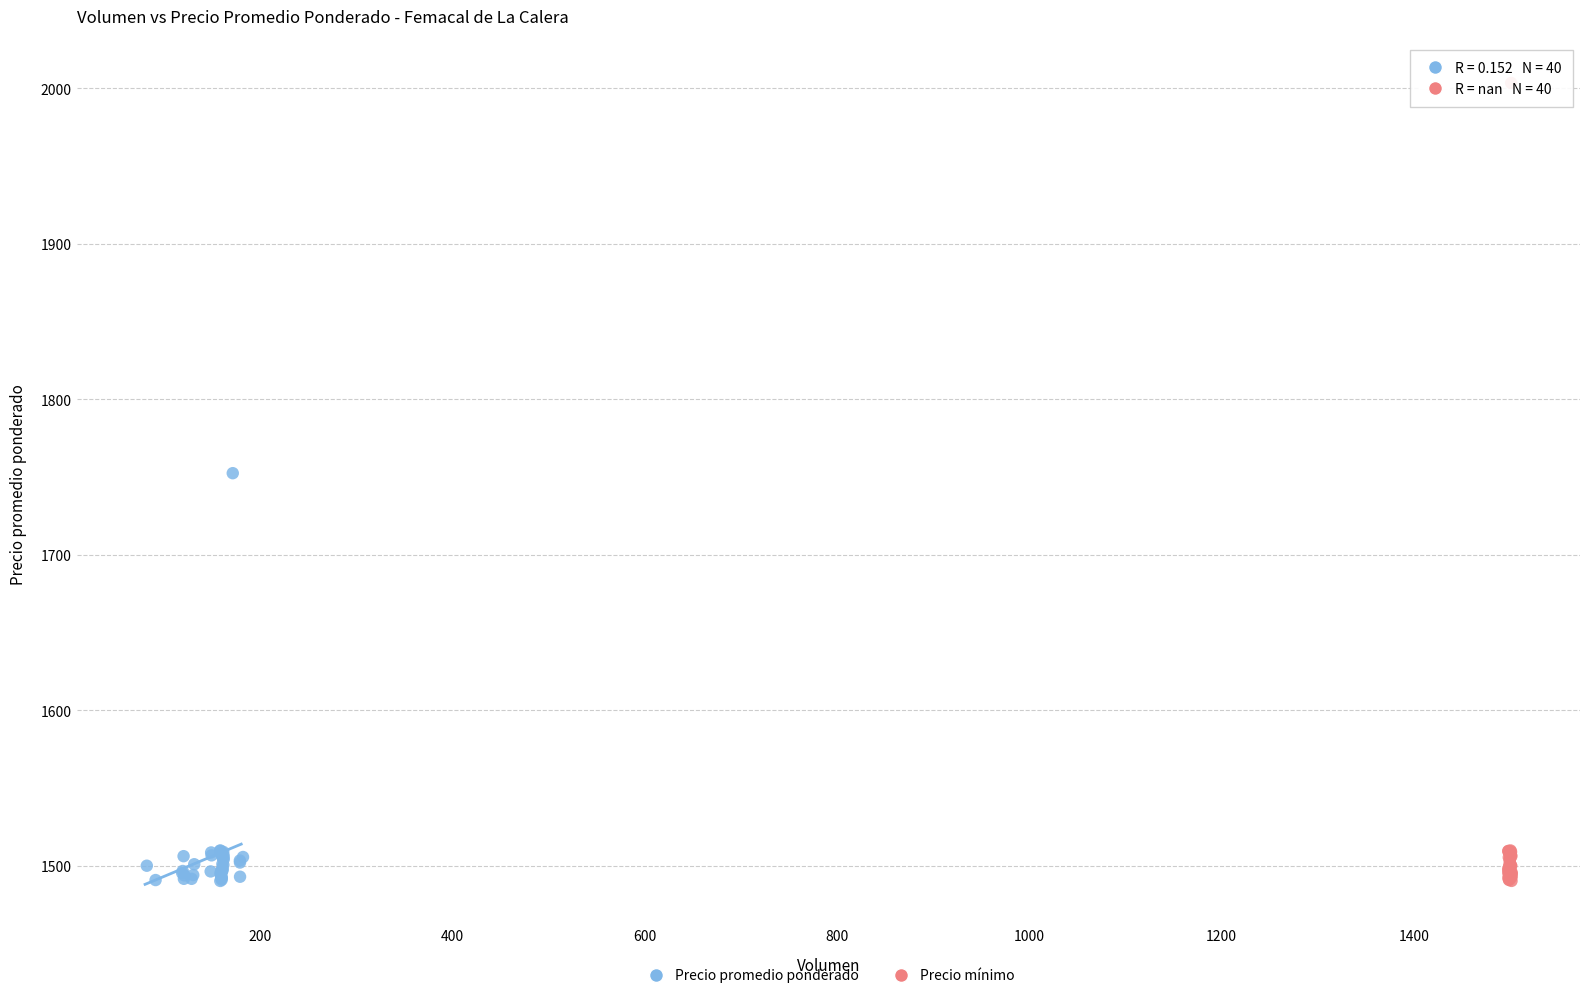

What are all the series names shown in the legend?

Precio promedio ponderado, Precio mínimo